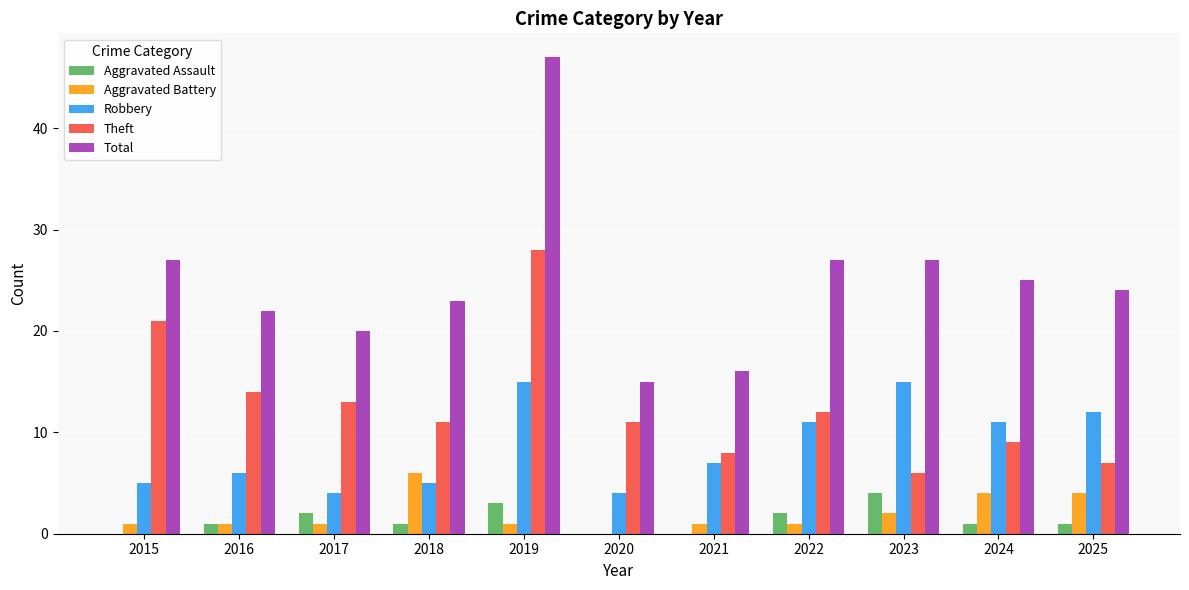

What is the sum of all Theft values?

140